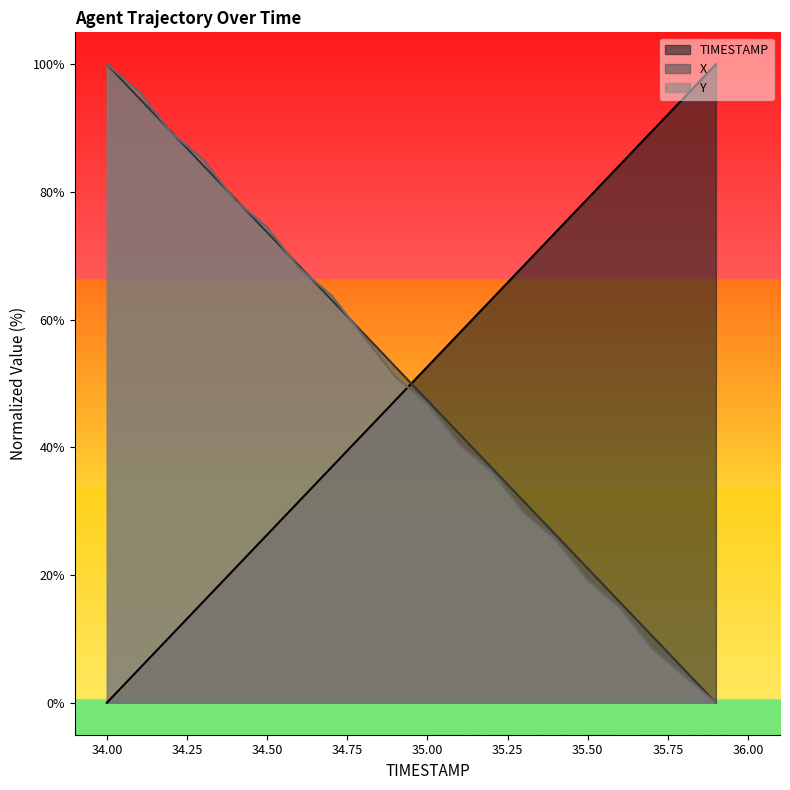

How many distinct data groups are displayed?

3